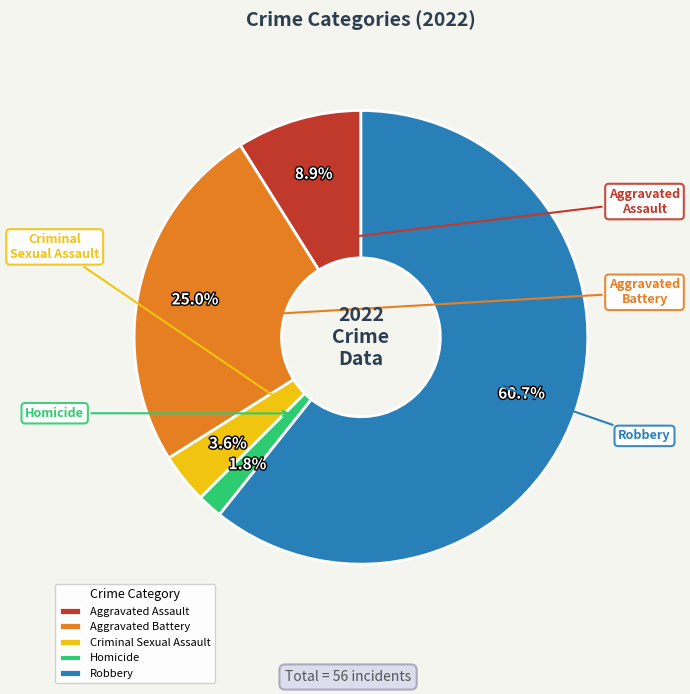

Is it true that Aggravated Battery is 25% of the pie?

True